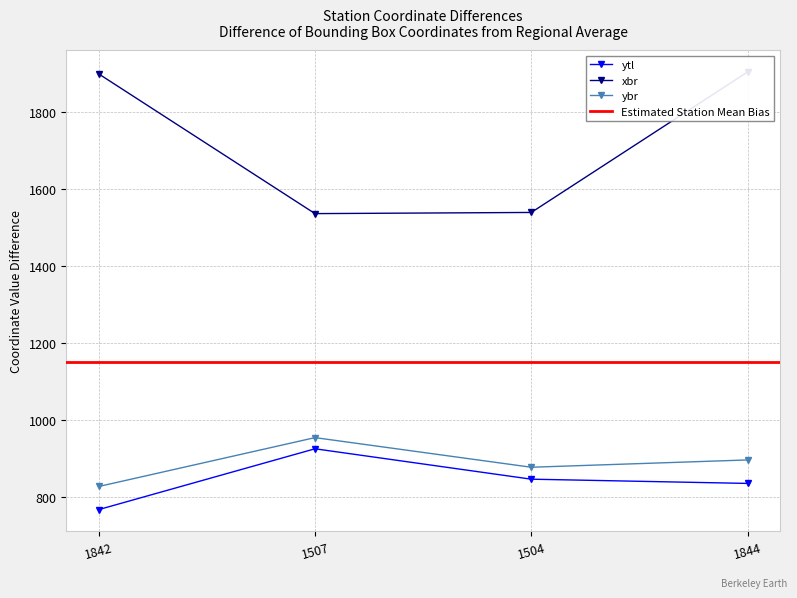

True or false: ybr and ytl intersect in this chart.

False